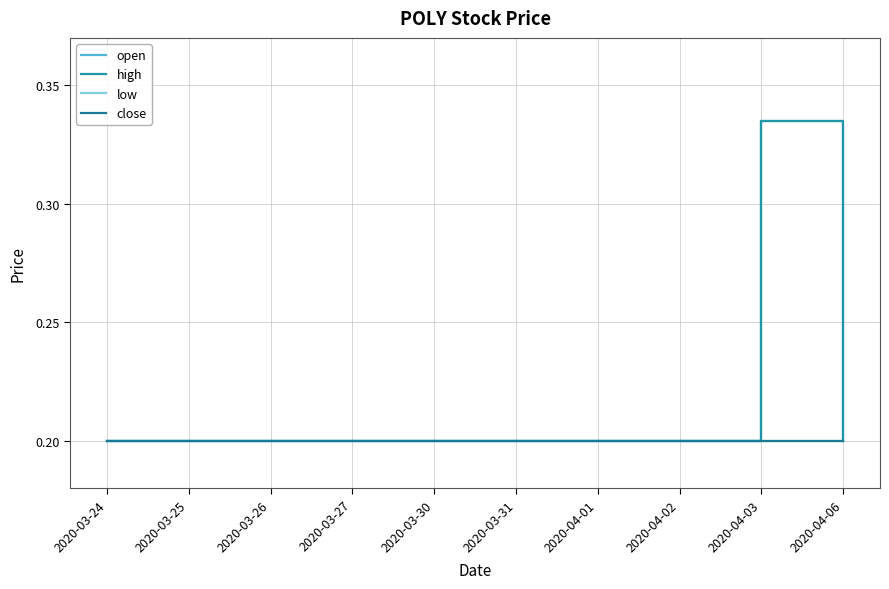

Does the chart display data point markers on the line(s)?

No